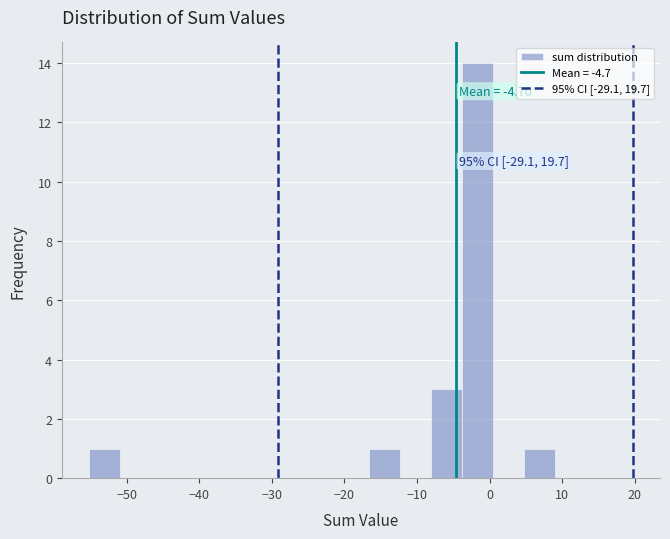

Over which range of the x-axis is the bar tallest?

-4 to 0